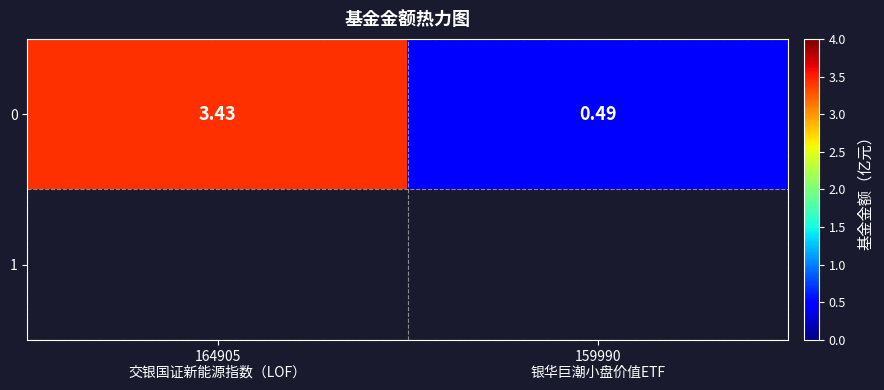

Between 164905
交银国证新能源指数（LOF） and 159990
银华巨潮小盘价值ETF, which is larger?

164905
交银国证新能源指数（LOF）